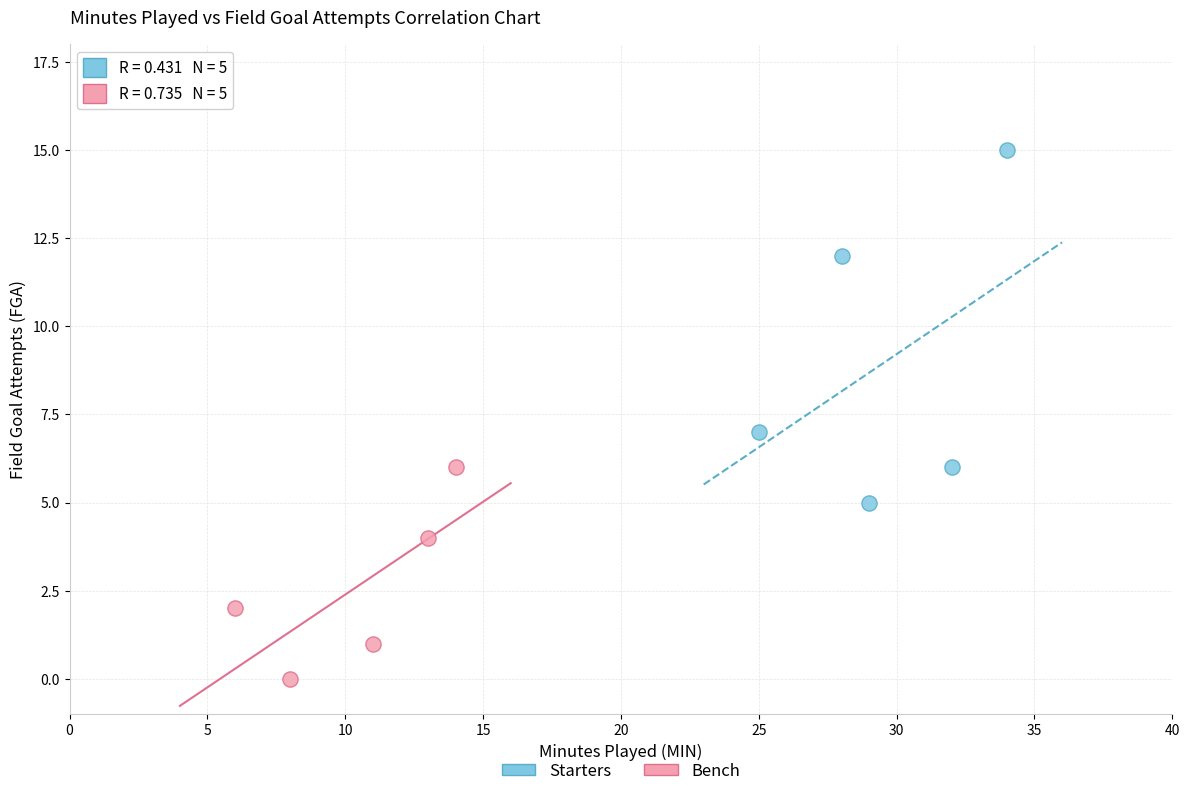

Which series contains the lowest Y value?

Bench